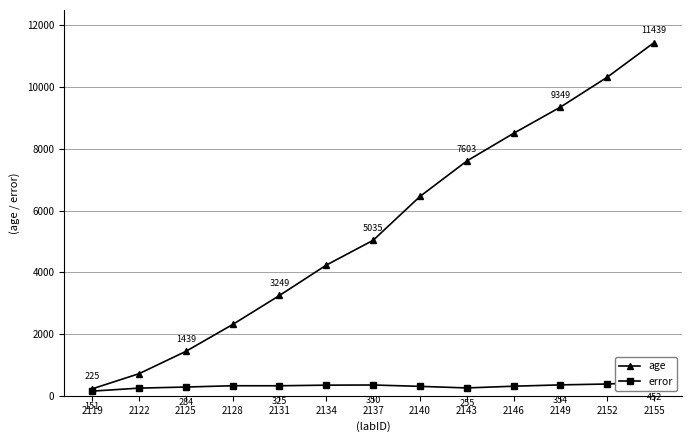

At which label is age closest to 5832?

2140